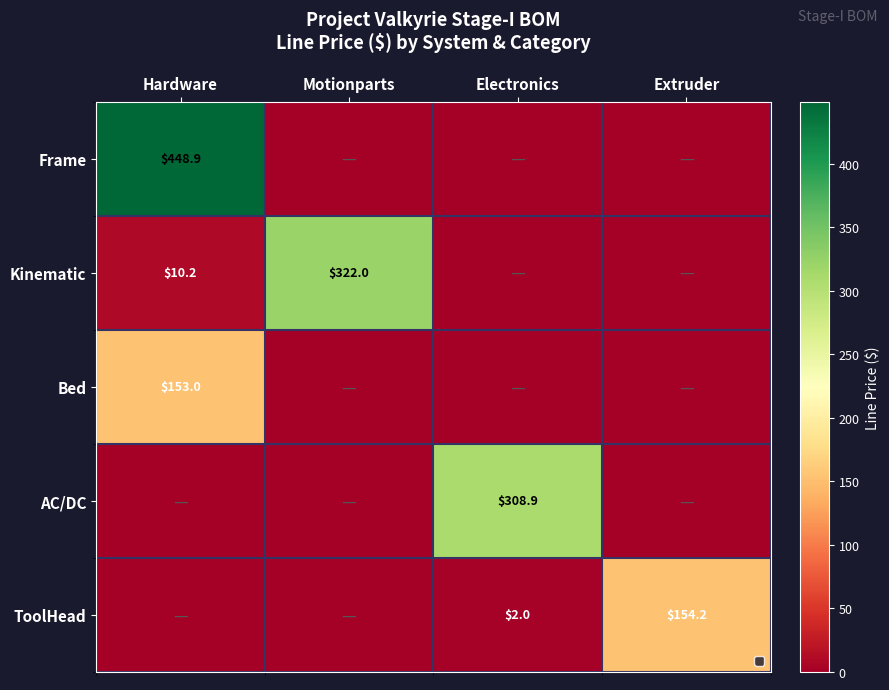

What is the sum of the Kinematic values at Hardware and Motionparts?

332.2